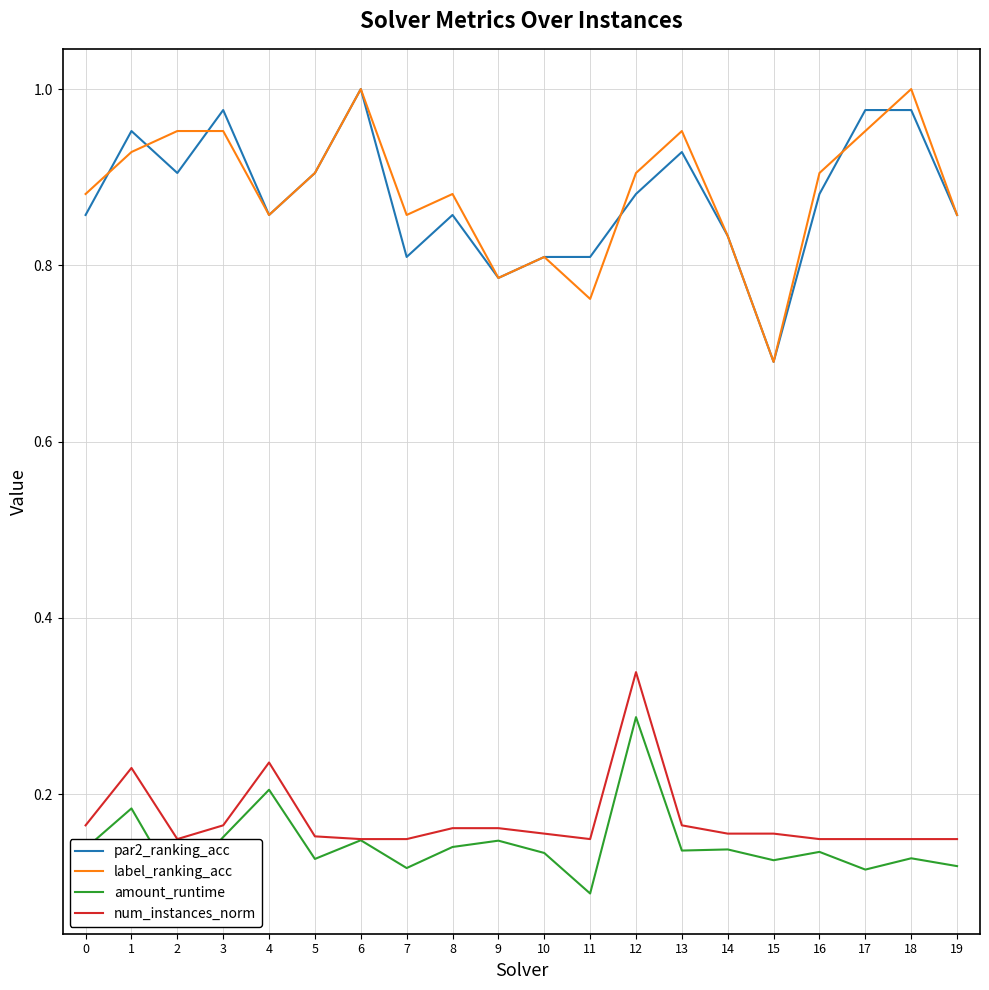

Read the num_instances_norm value at 14.

0.2